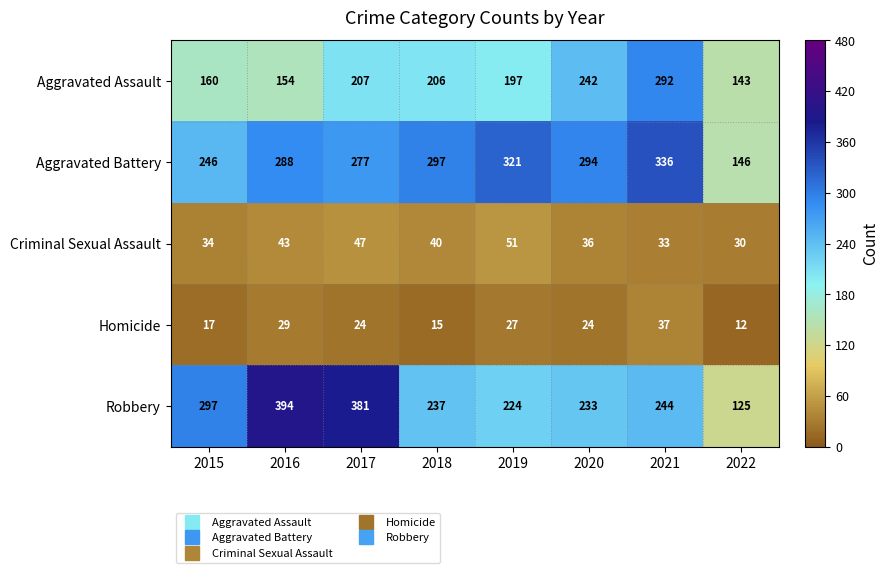

What is the spread (max minus min) of values at 2020?

270